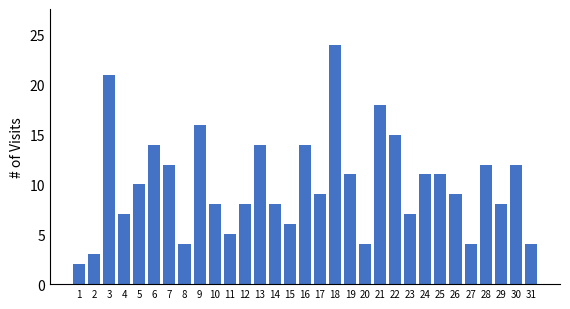

What is the maximum value shown in the chart?

24